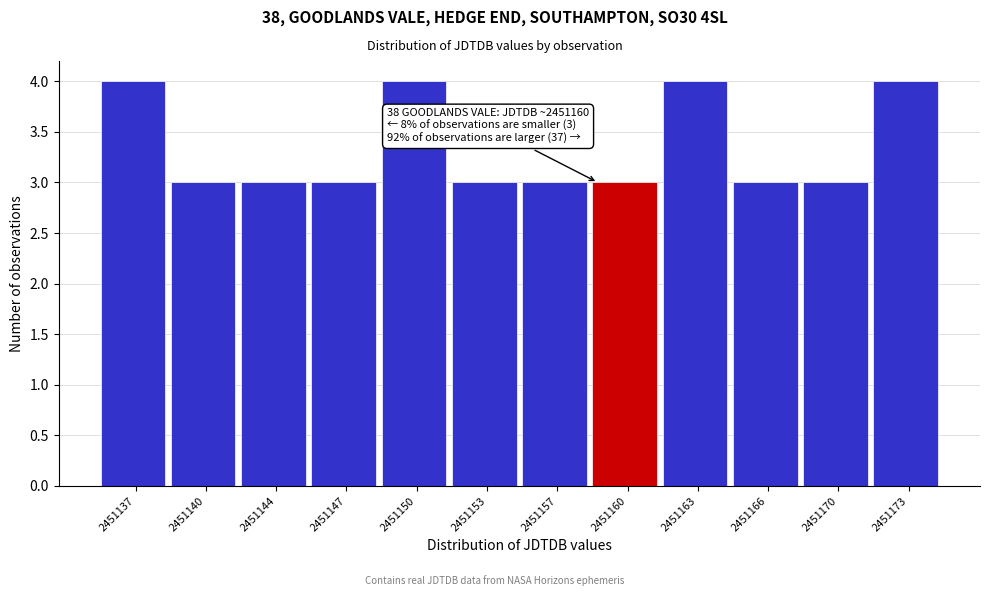

Reading right to left, extract all data points from this chart.

4	3	3	4	3	3	3	4	3	3	3	4